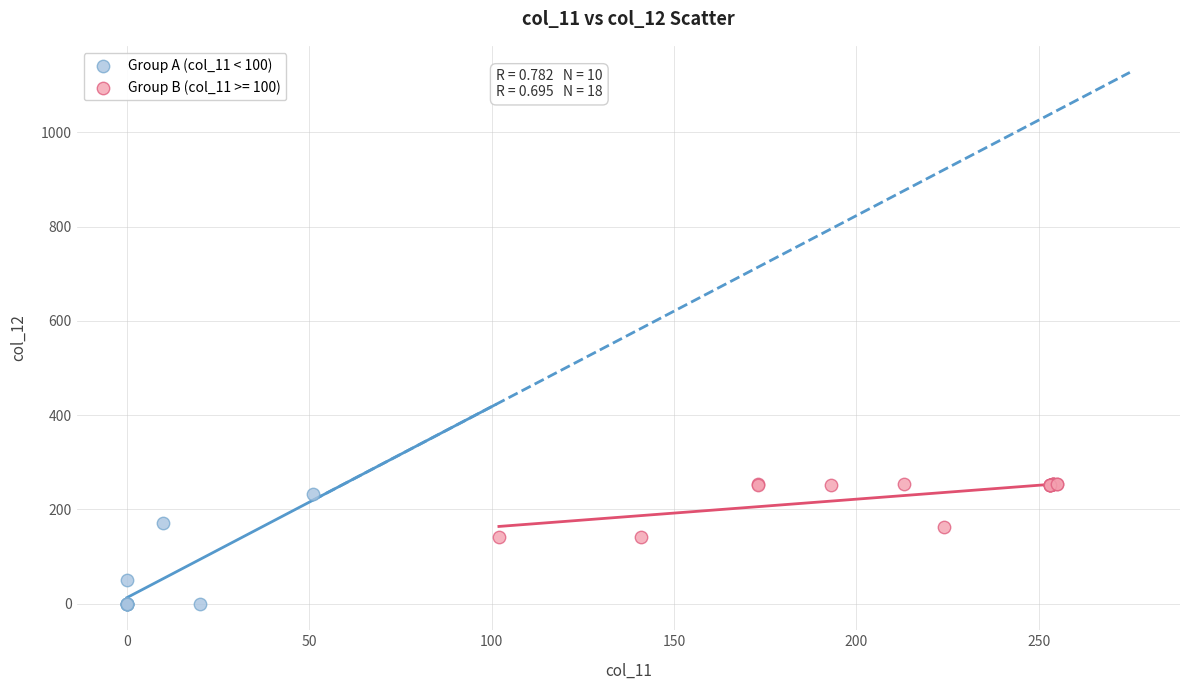

Which series has the largest Y range (max minus min)?

Group A (col_11 < 100)